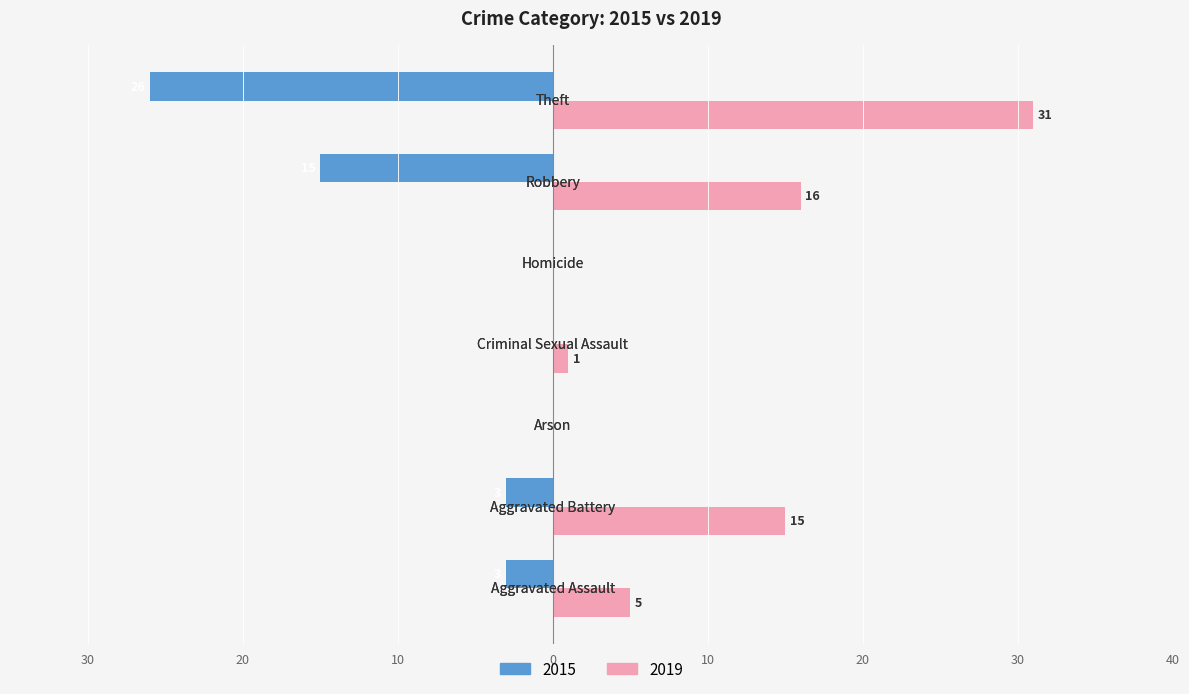

What position from the left is Robbery?

6